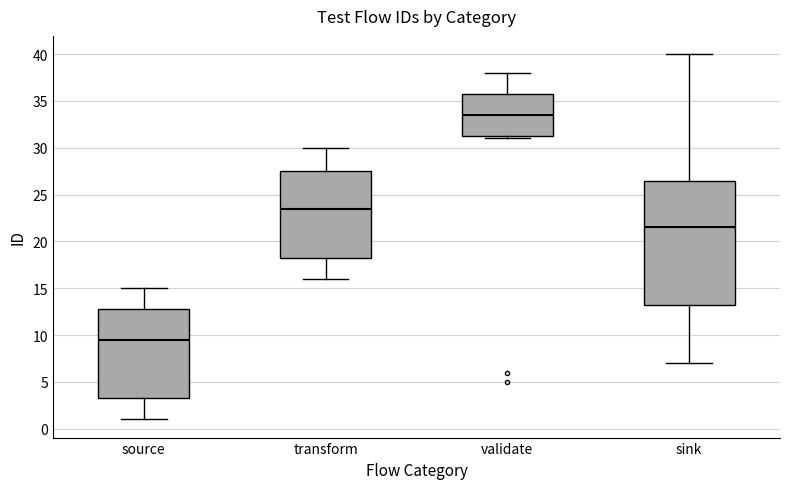

Which box has the lowest median line?

source